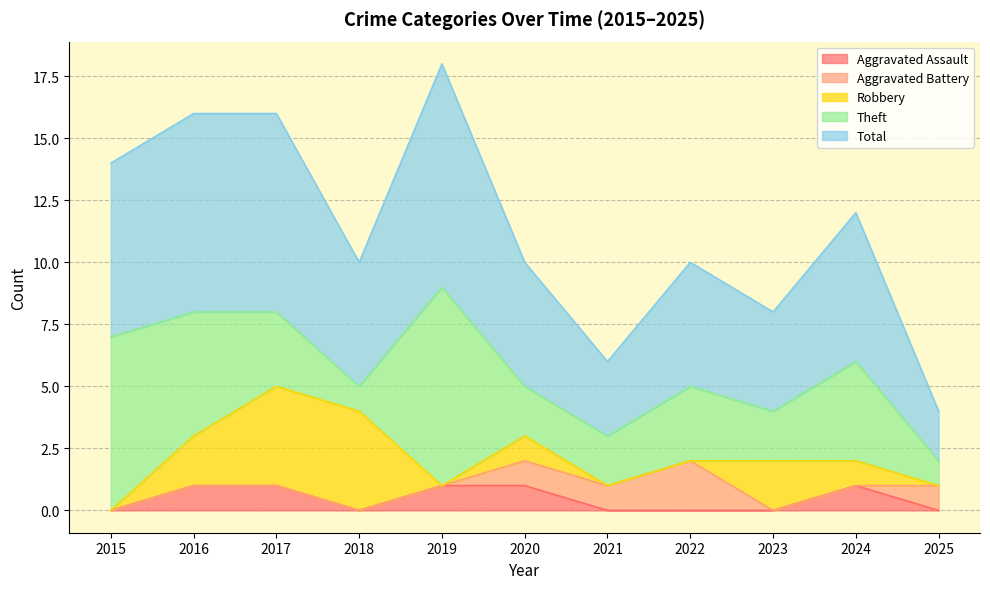

Which series has the largest range (max minus min)?

Theft